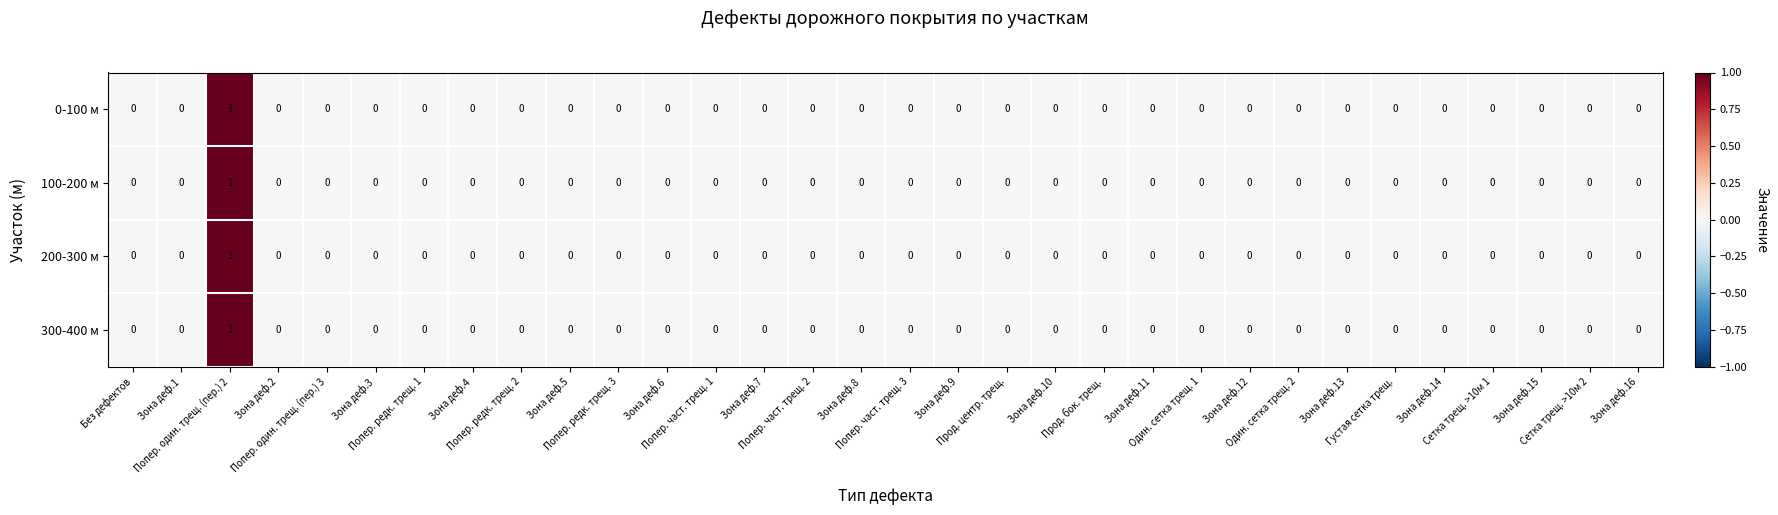

At which category is the sum across all series the highest?

Попер. один. трещ. (пер.) 2